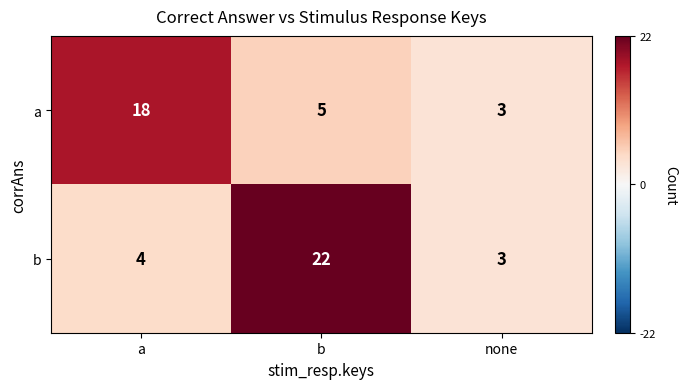

Rank the series by their maximum value, from lowest to highest.

a, b